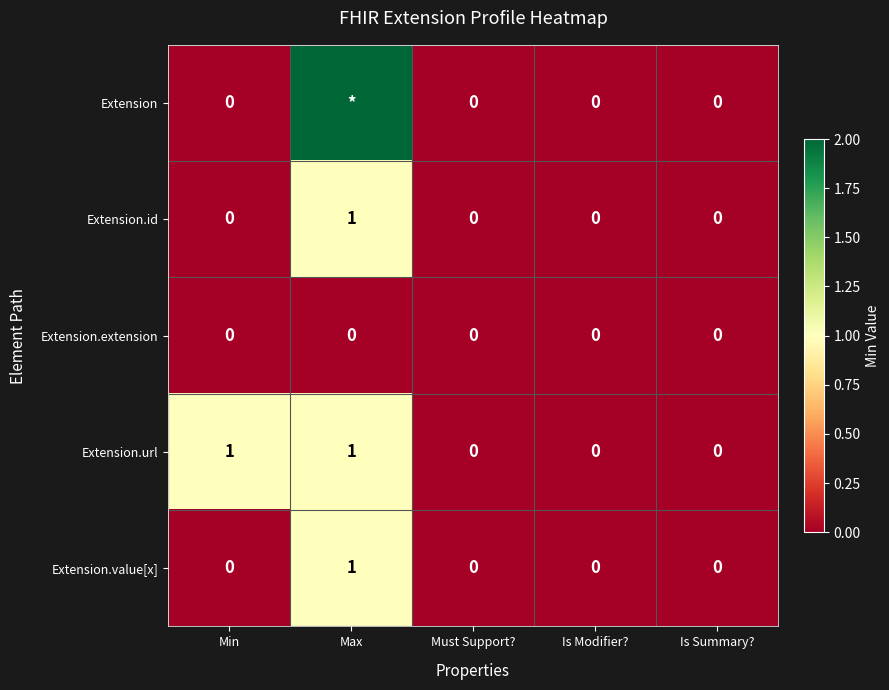

At how many categories does at least one series exceed 570?

1